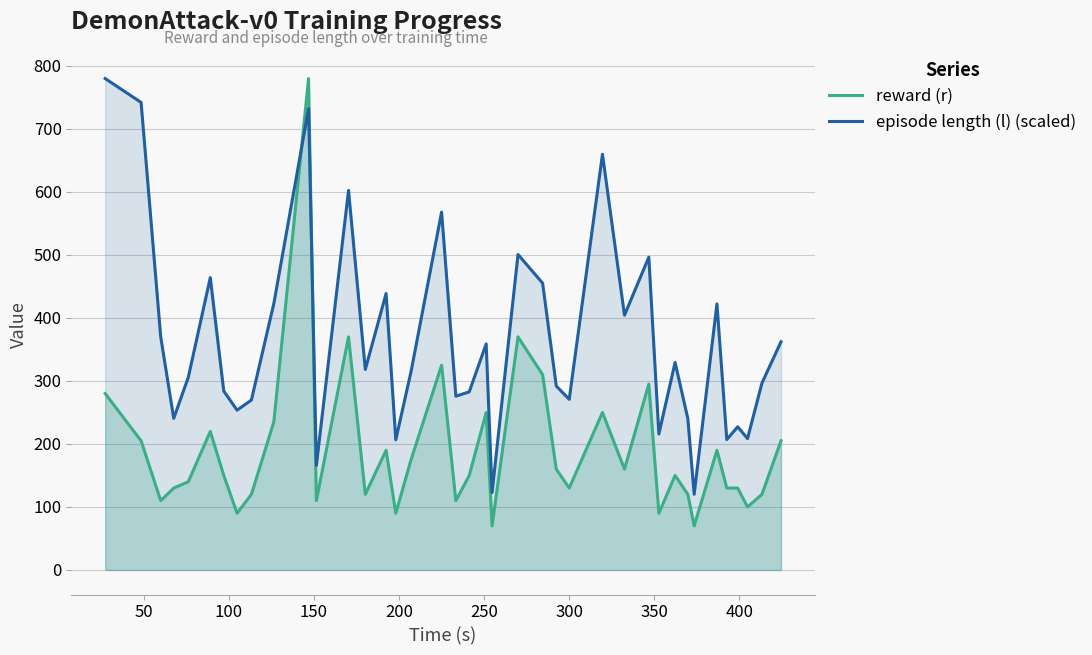

How many lines are shown in the chart?

2